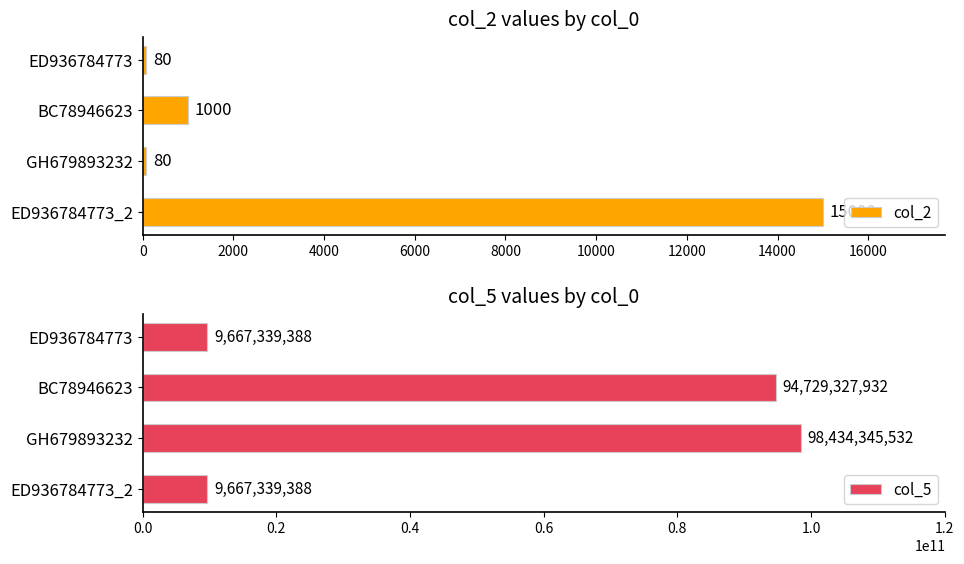

What is the sum of all col_2 values?

16160